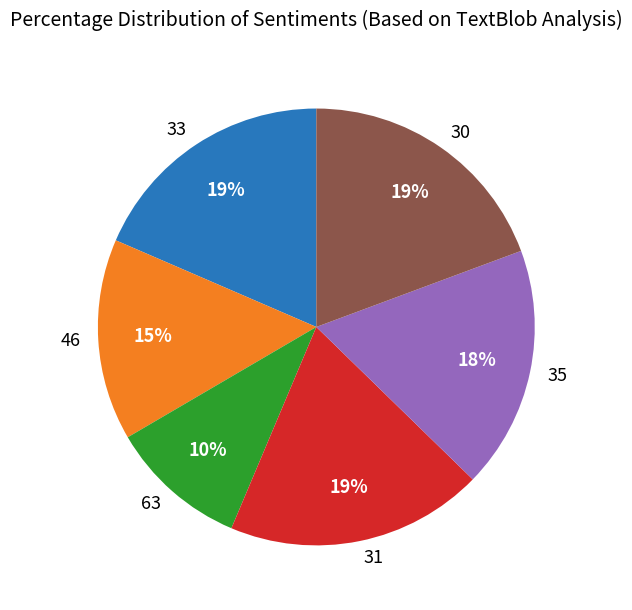

What is the ratio of the value at 31 to the value at 30?

1.0